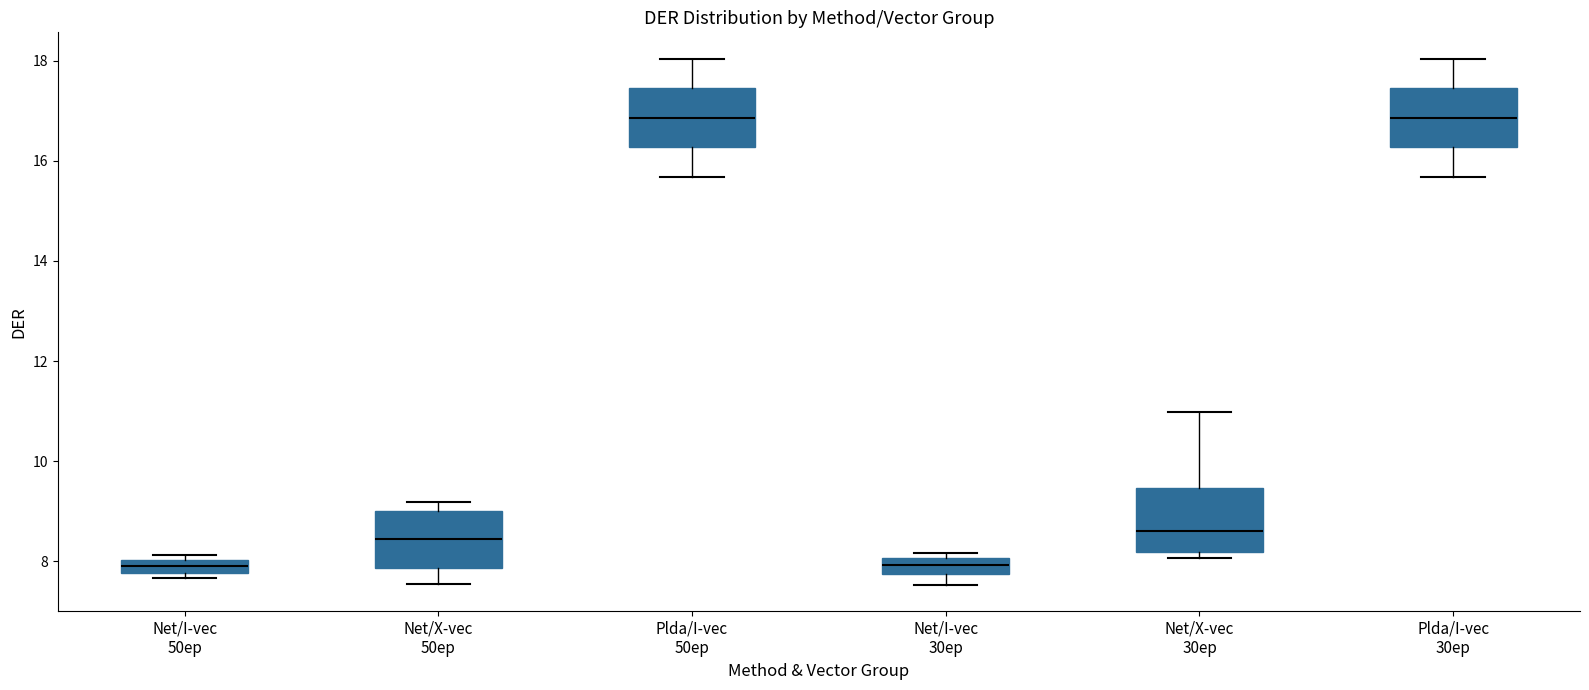

Where is the lower edge of the box for Net/I-vec 50ep on the y-axis? The values are not printed on the chart, so give them approximately, as read against the axis.

7.8